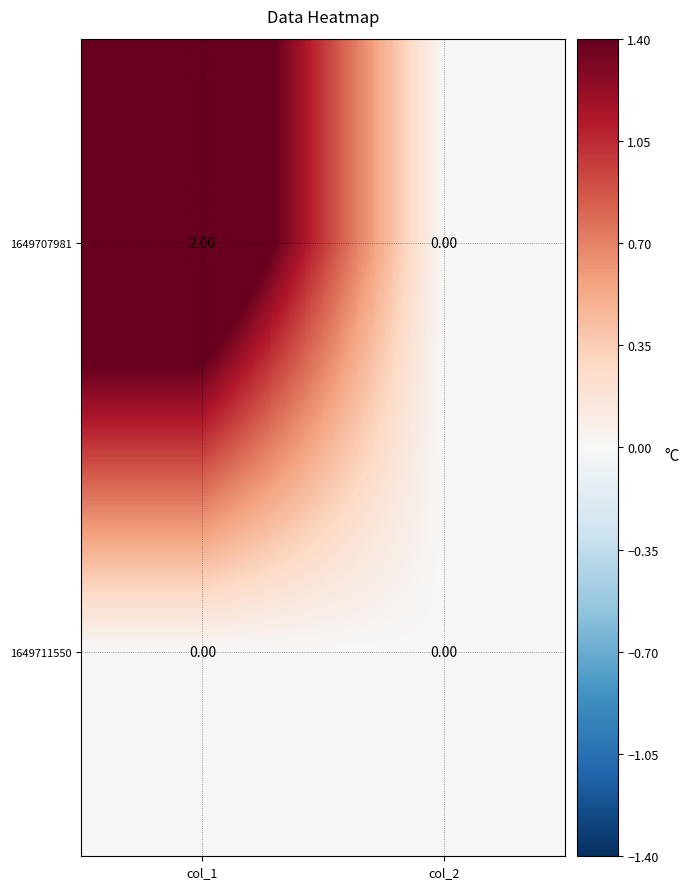

How many distinct data groups are displayed?

2